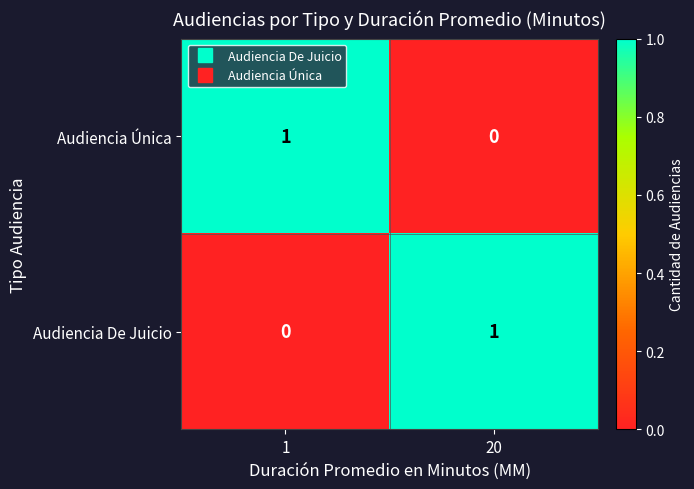

What is the total value across all series at 1?

1